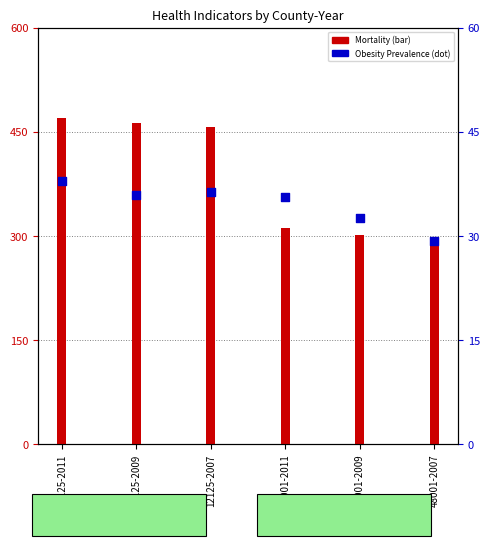

Is the value of Mortality at 12125-2007 greater than the value of Obesity Prevalence at 12125-2007?

Yes